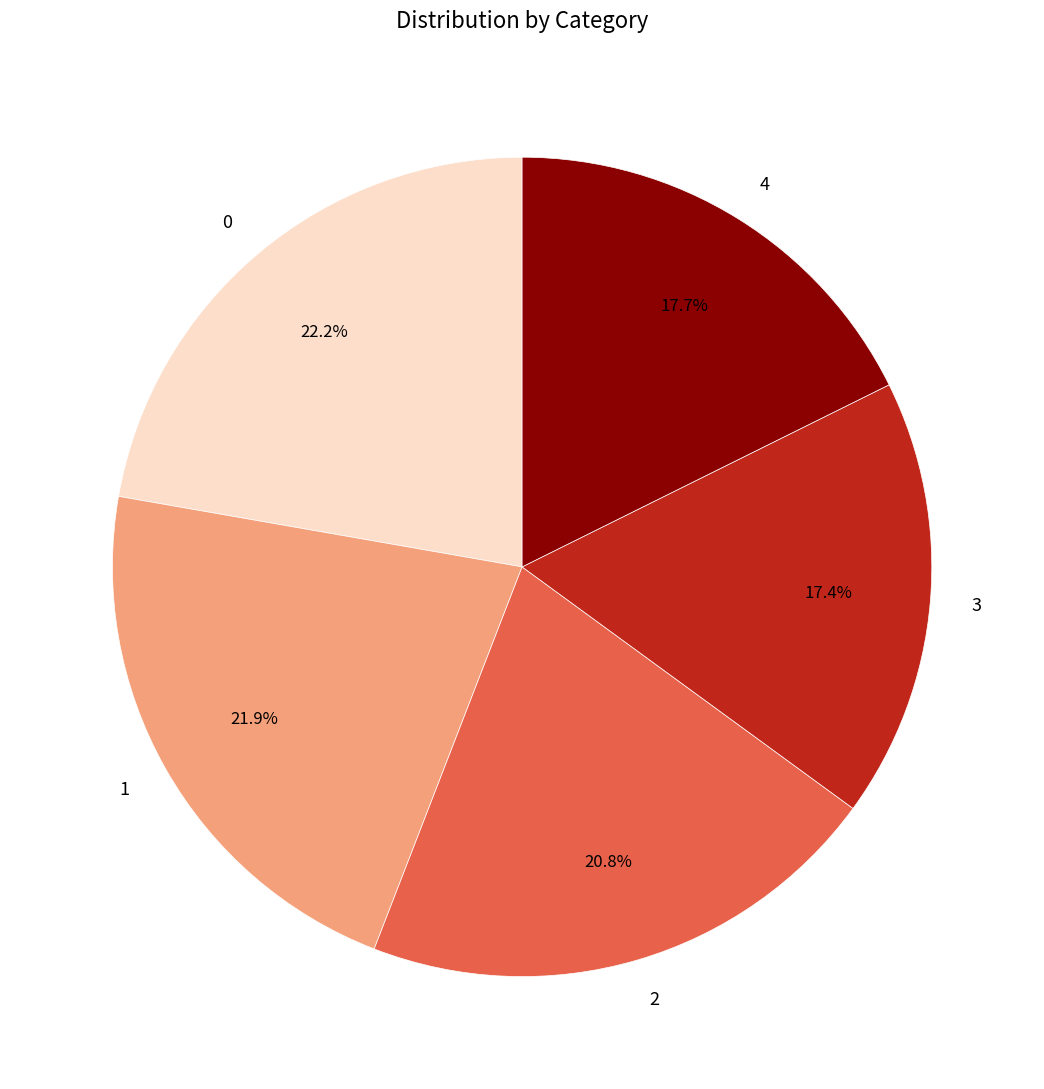

Does any single category account for the majority?

No